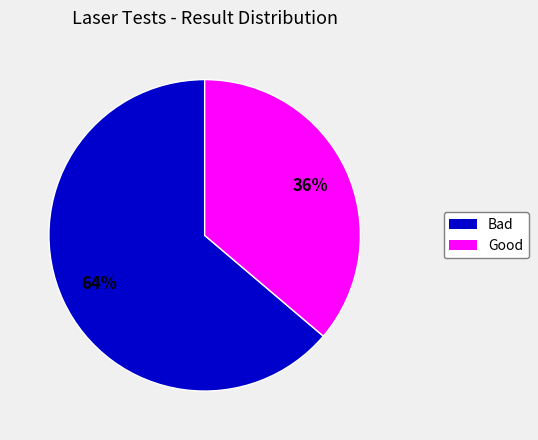

Which slice is the largest?

Bad